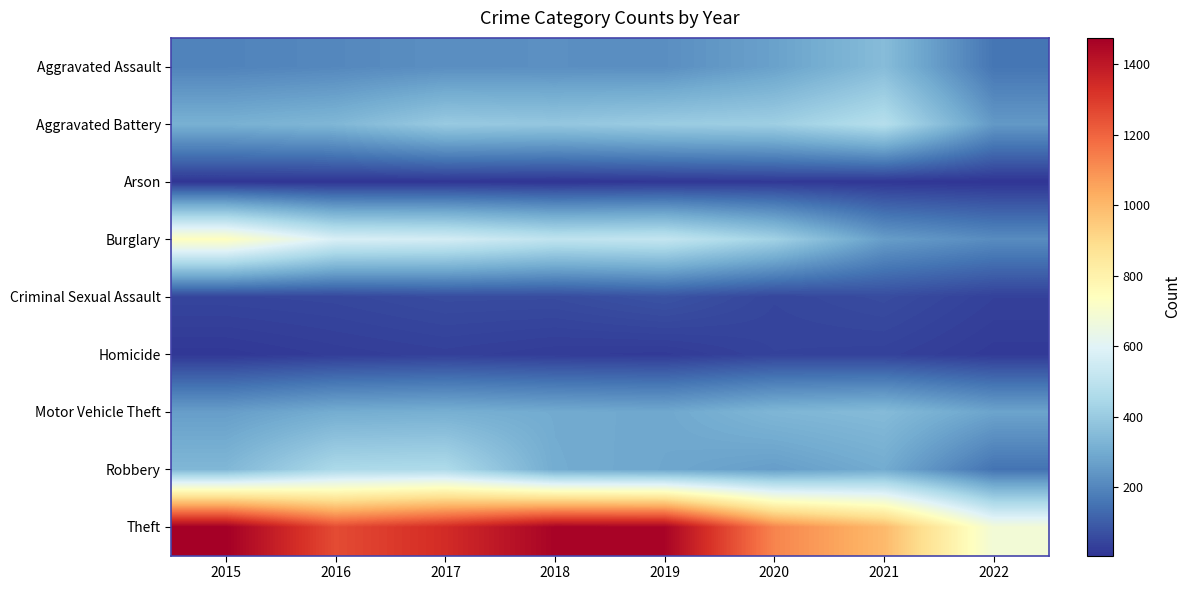

Count the number of data series in this chart.

9